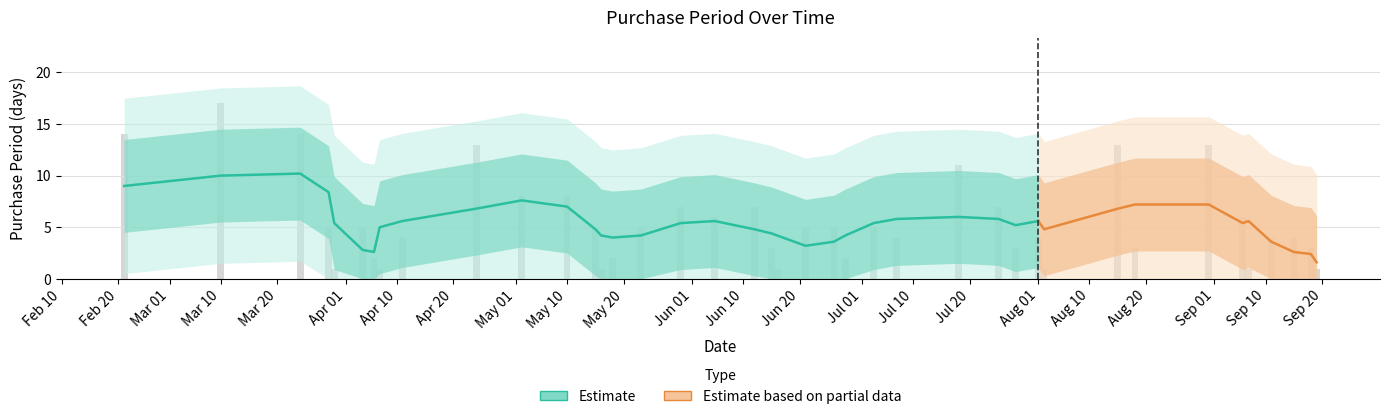

True or false: the data shows 2 at 2017-09-15.

False